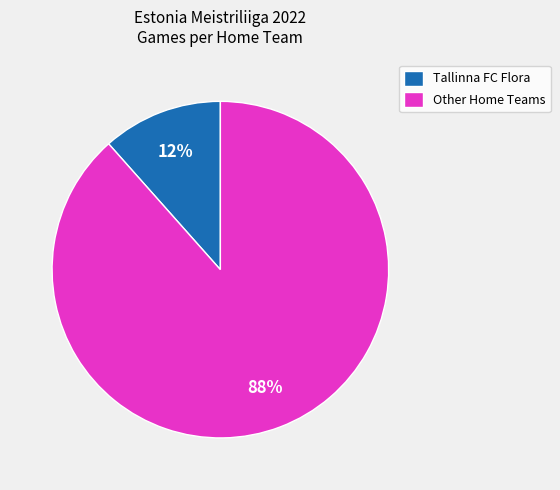

Rank the categories by value from lowest to highest.

Tallinna FC Flora, Other Home Teams